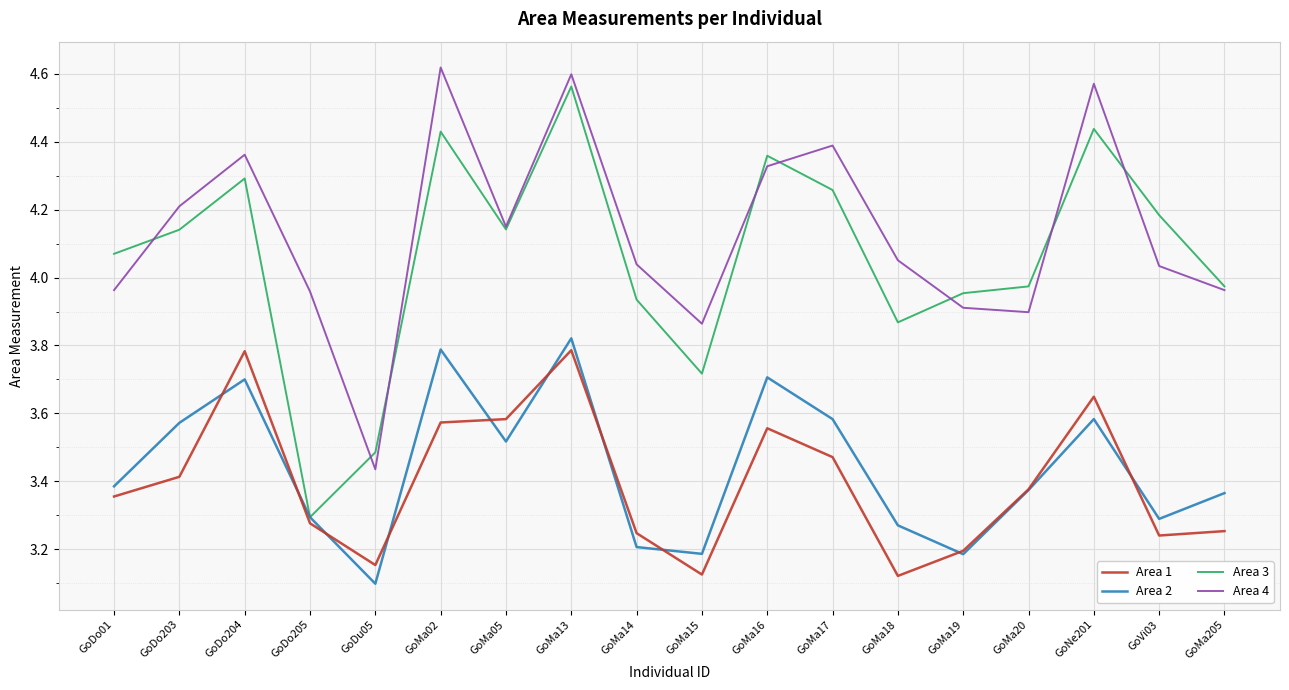

How many Area 2 values are between 3 and 4?

18